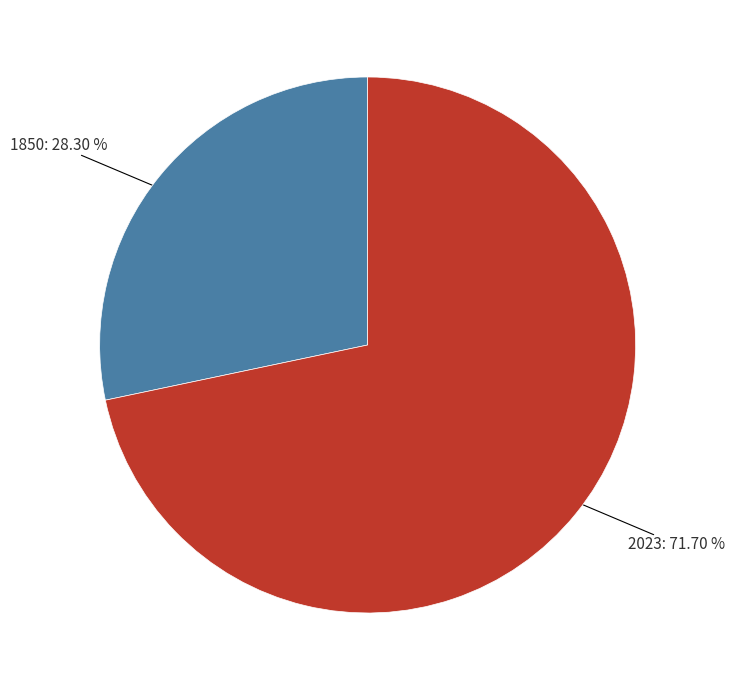

What percentage is the 2023 slice, to the nearest percent?

72%